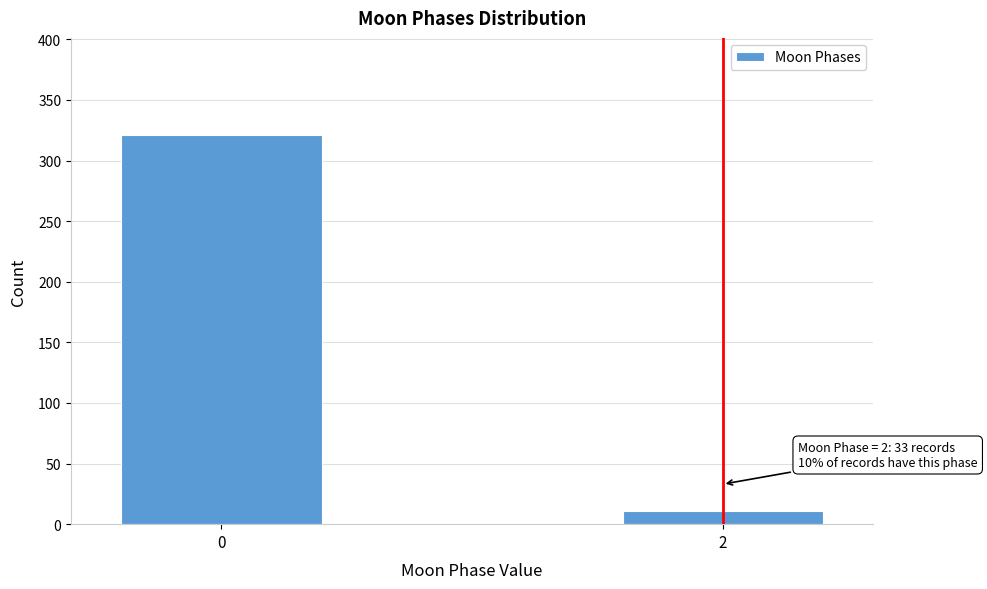

Reading right to left, what are all the values shown in this chart?

2=11	0=321